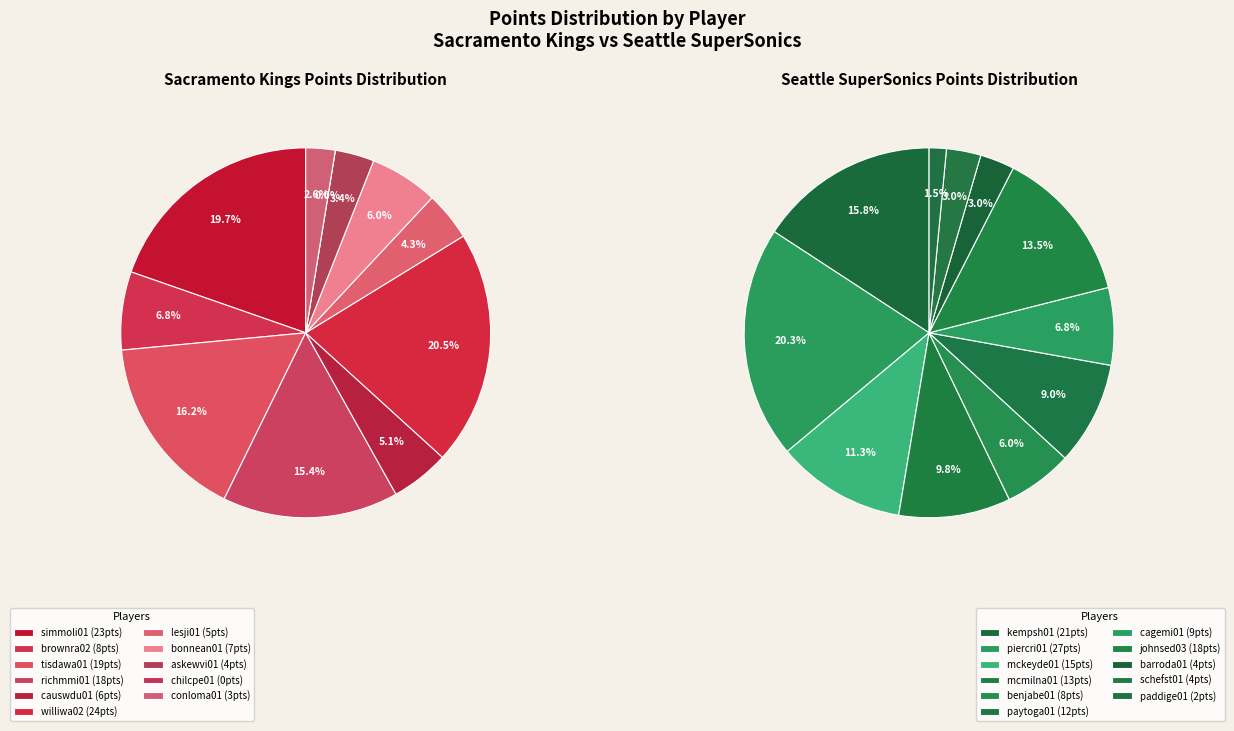

To the nearest percent, what portion does 4 represent?

6%